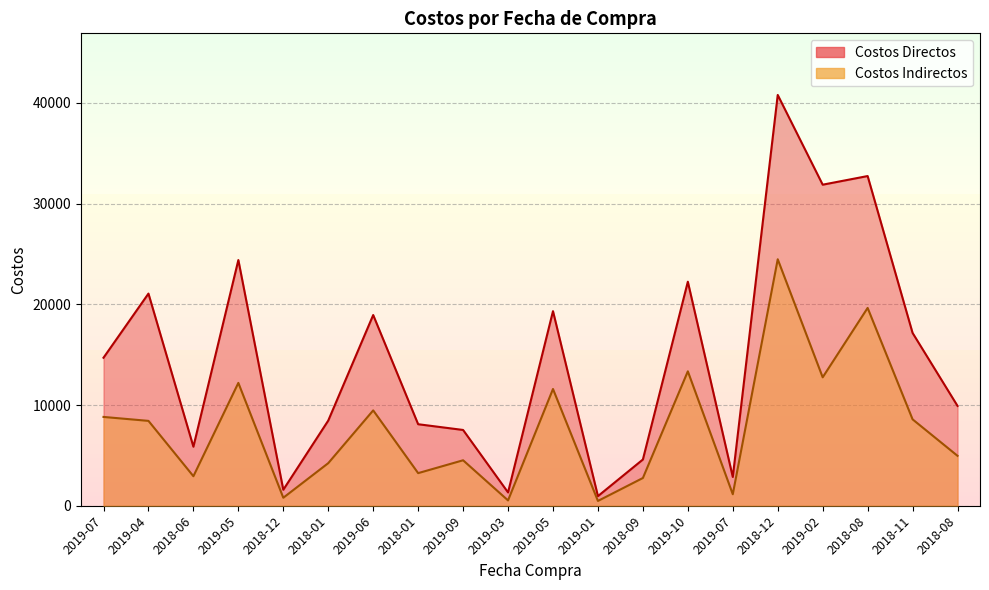

Between 2018-01 and 2019-06, which series saw the biggest shift?

Costos Directos